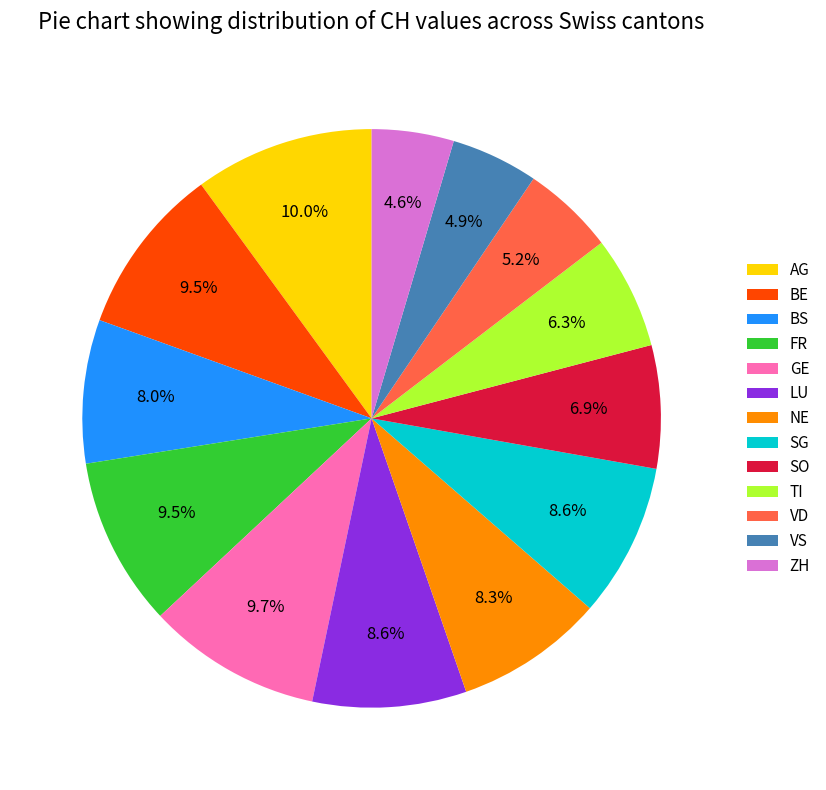

How many slices are in this pie chart?

13